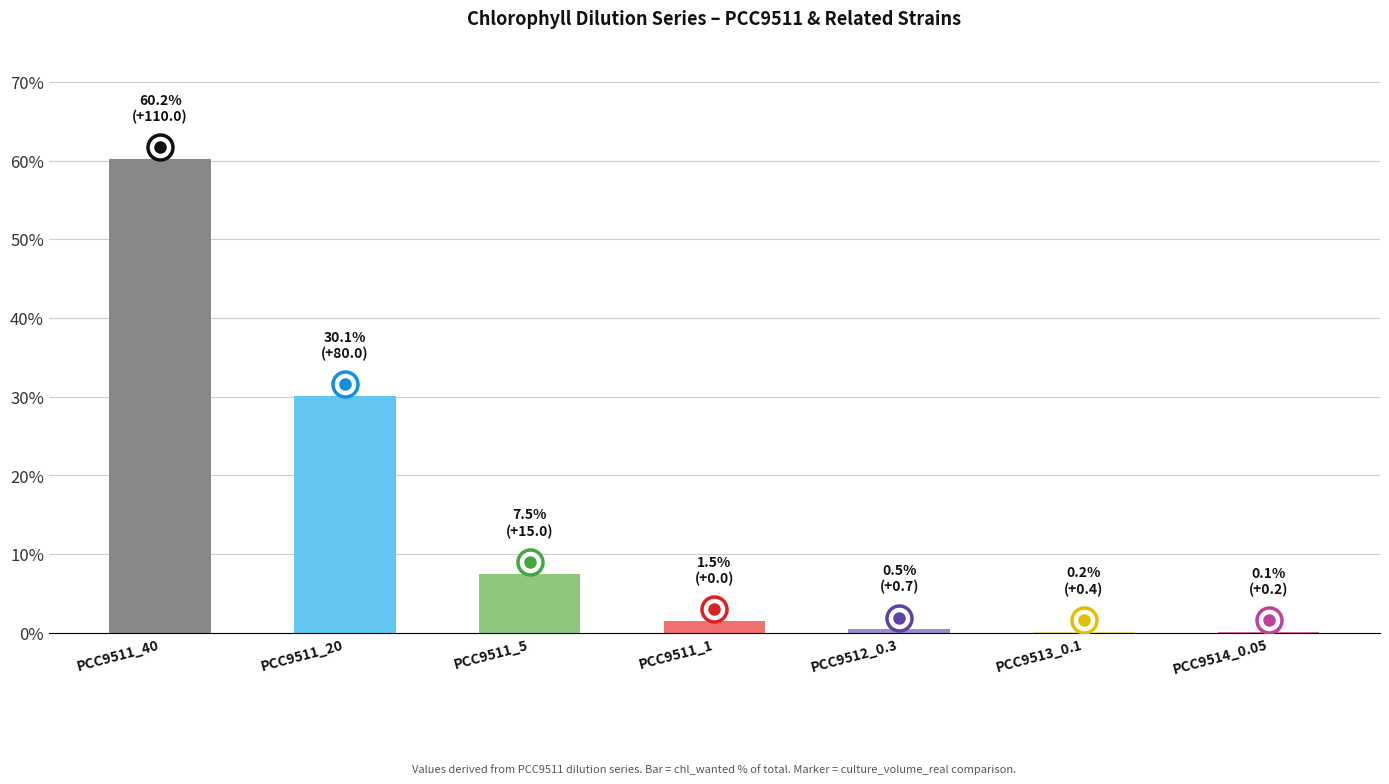

At which category does the chart reach its peak across all series?

PCC9511_40